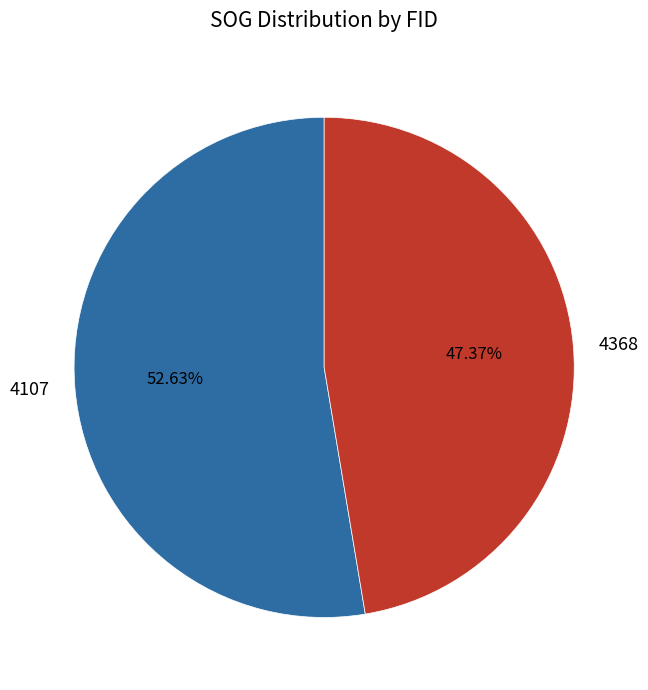

Count the number of slices in the pie.

2